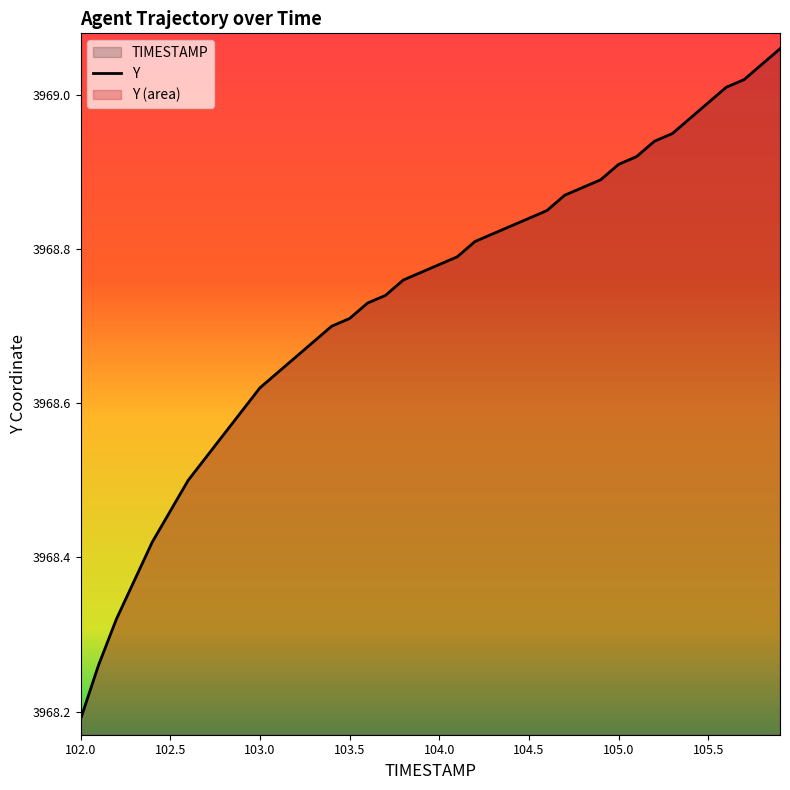

The chart shows a value of 5784.8 at 104.5. True or false?

False